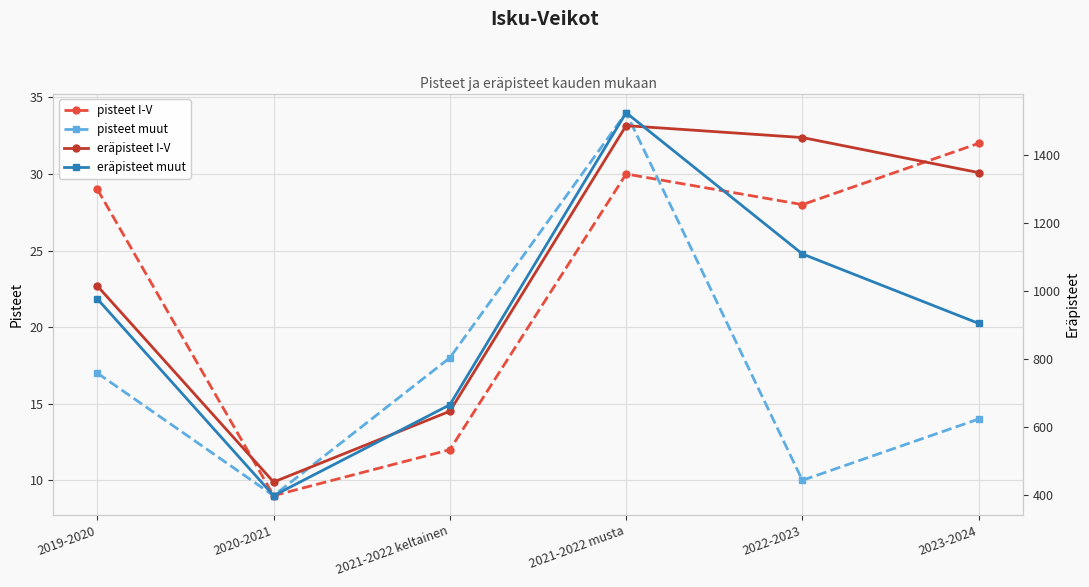

Reading left to right, transcribe all the data shown in this chart.

pisteet I-V: 29	9	12	30	28	32
pisteet muut: 17	9	18	34	10	14
eräpisteet I-V: 1015	439	647	1486	1451	1348
eräpisteet muut: 977	399	666	1524	1109	905